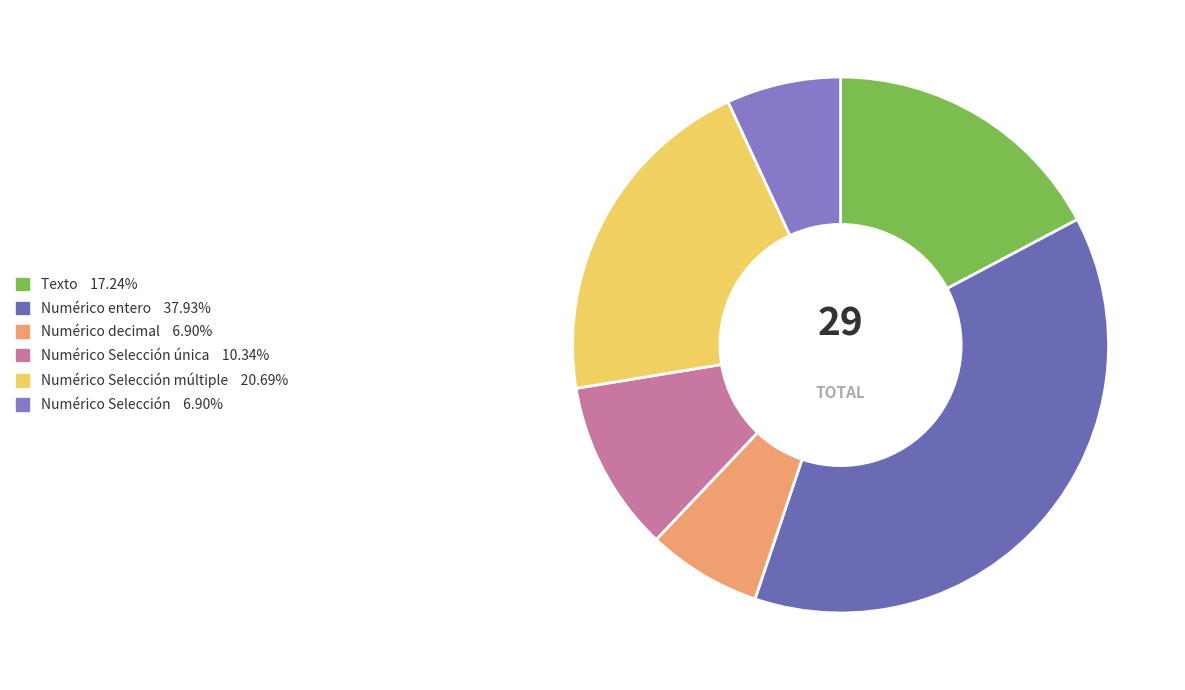

How many slices are in this pie chart?

6